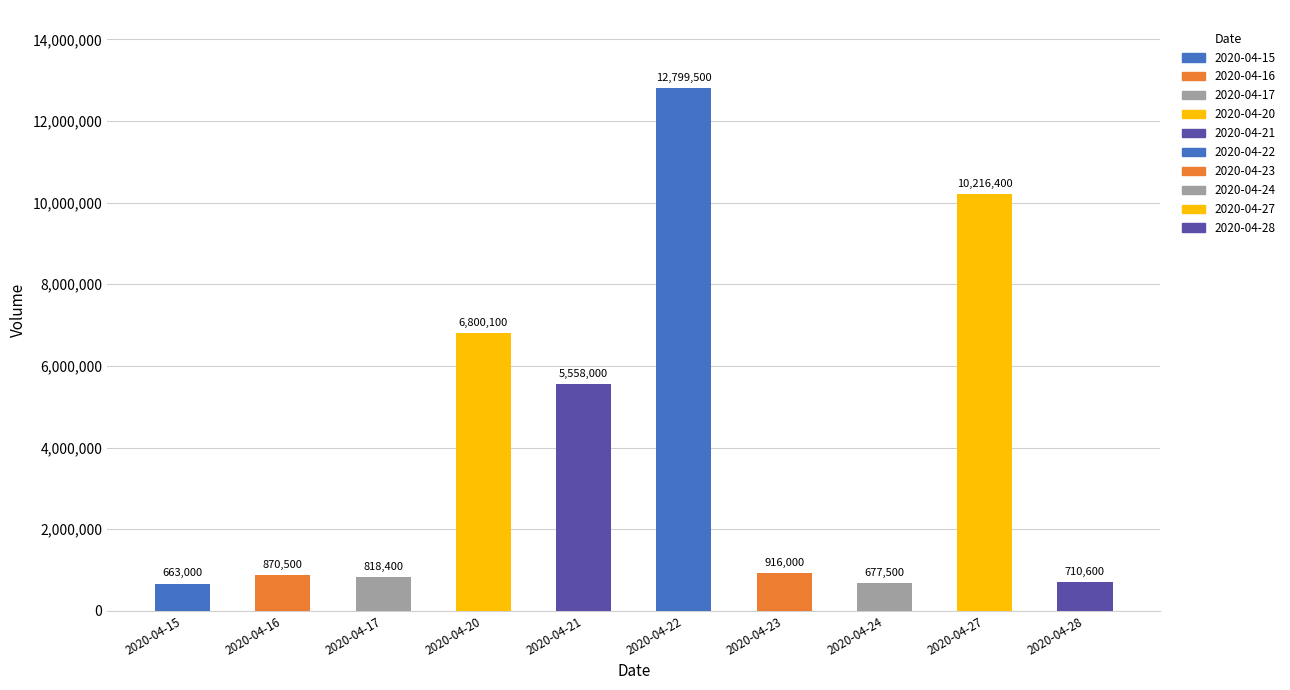

What is the ratio of the value at 2020-04-27 to the value at 2020-04-15?

15.4